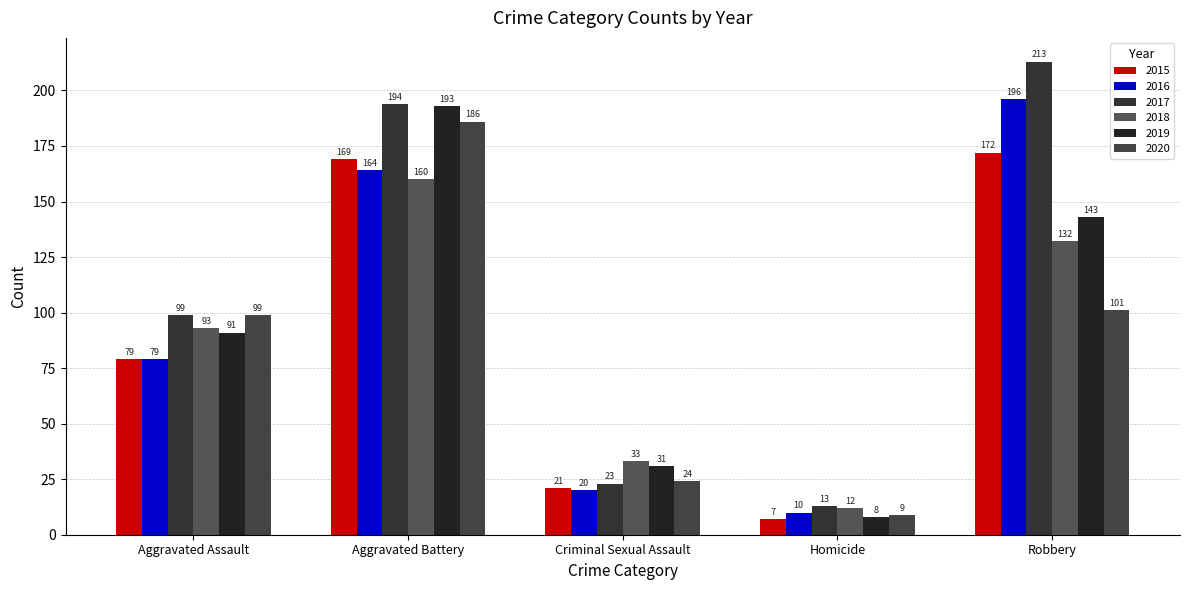

What is the highest value of the 2020 series?

186